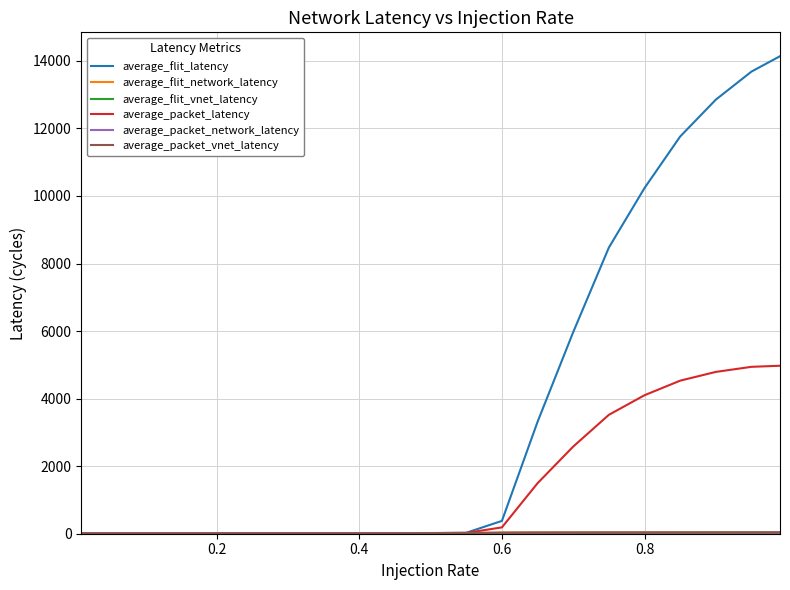

What is the minimum value shown in the chart?

8.7